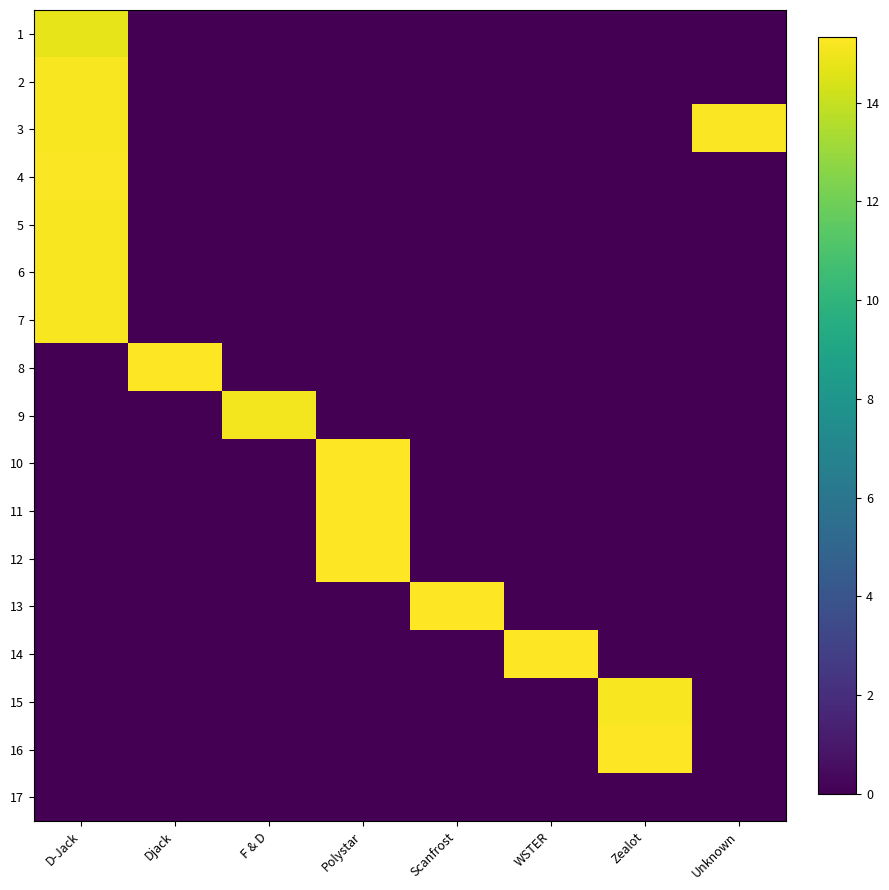

Which series has the largest range (max minus min)?

14